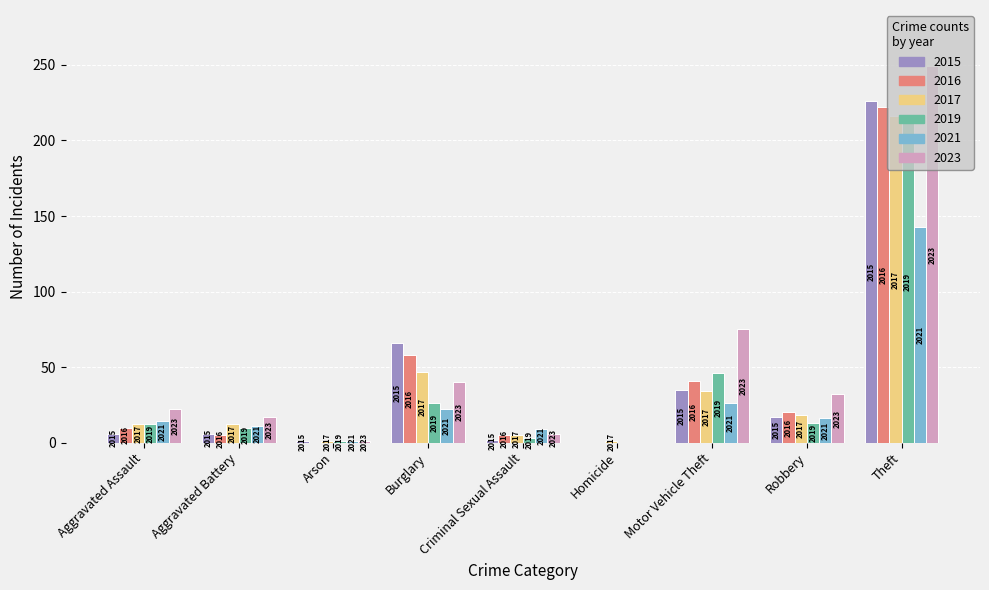

Reading left to right, extract all data points from this chart.

2015: 6	6	1	66	2	0	35	17	226
2016: 10	5	0	58	5	0	41	20	222
2017: 12	12	1	47	5	1	34	18	216
2019: 12	10	1	26	3	0	46	13	213
2021: 14	11	1	22	9	0	26	16	143
2023: 22	17	1	40	6	0	75	32	249